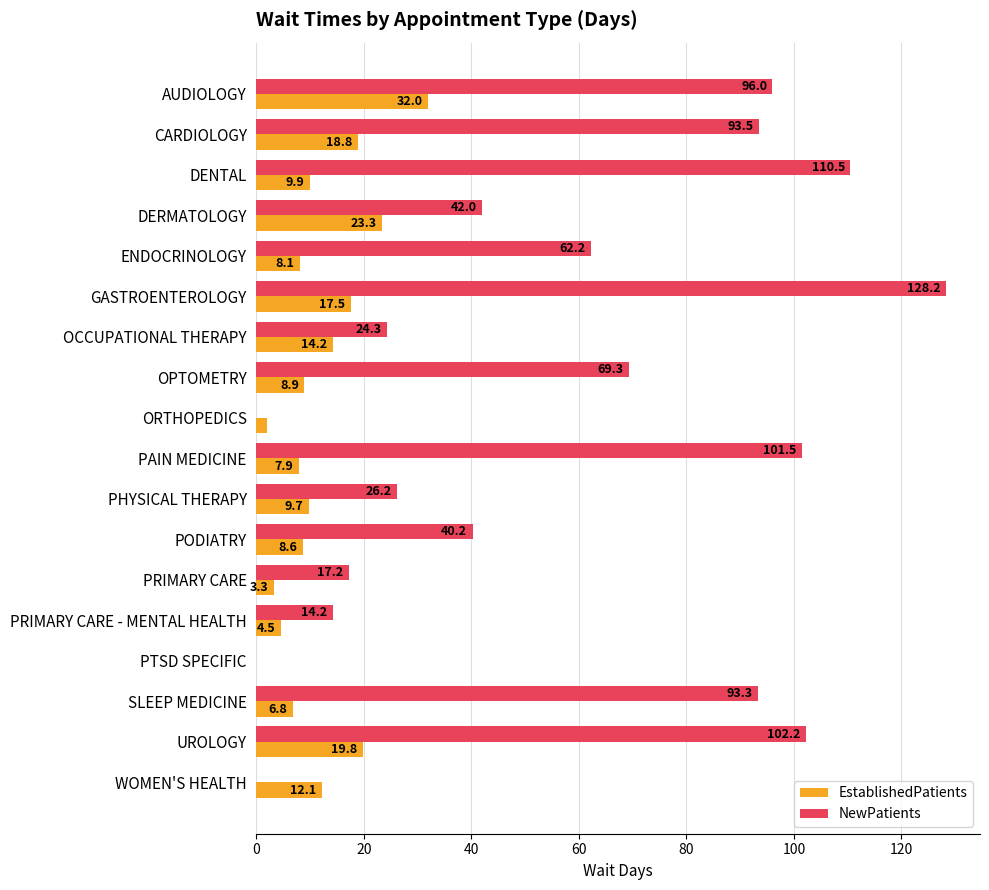

Where is NewPatients nearest to the value 64?

ENDOCRINOLOGY